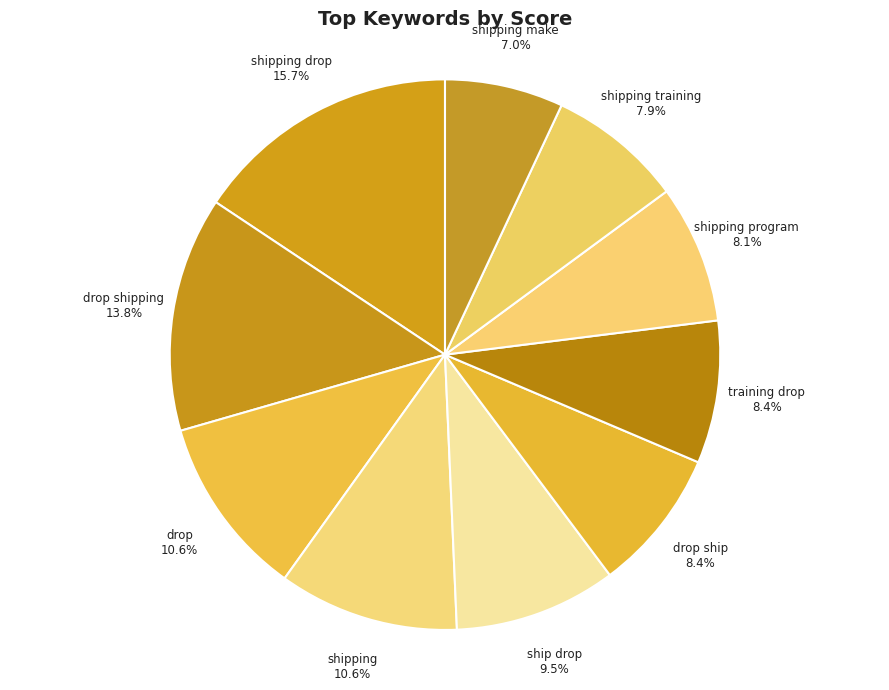

Between shipping program and drop, which is larger?

drop